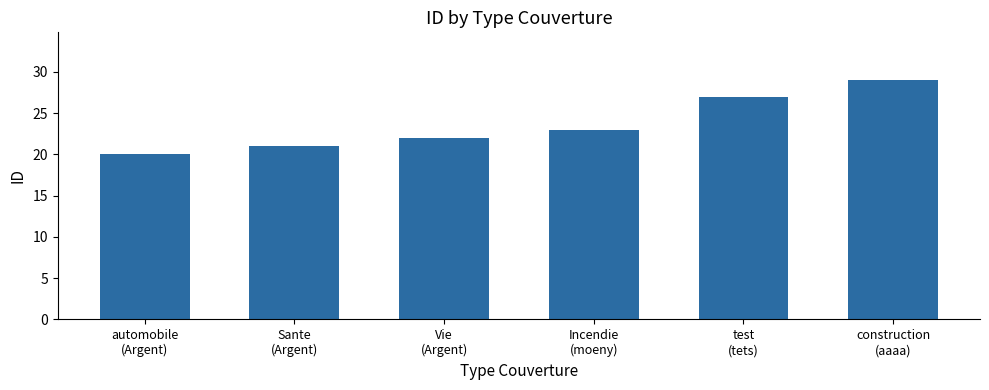

What is the sum of all values?

142